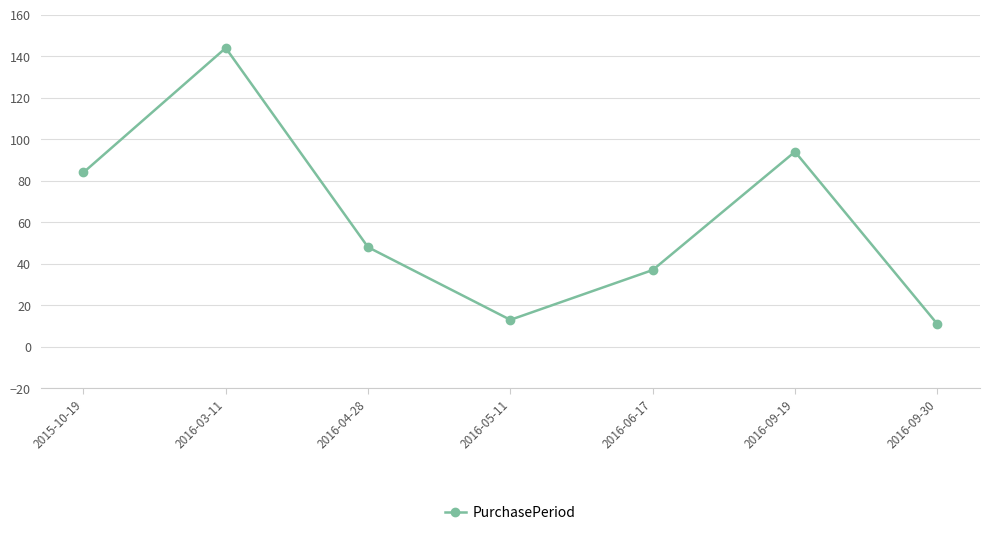

Reading left to right, list all the values displayed in this chart.

84	144	48	13	37	94	11